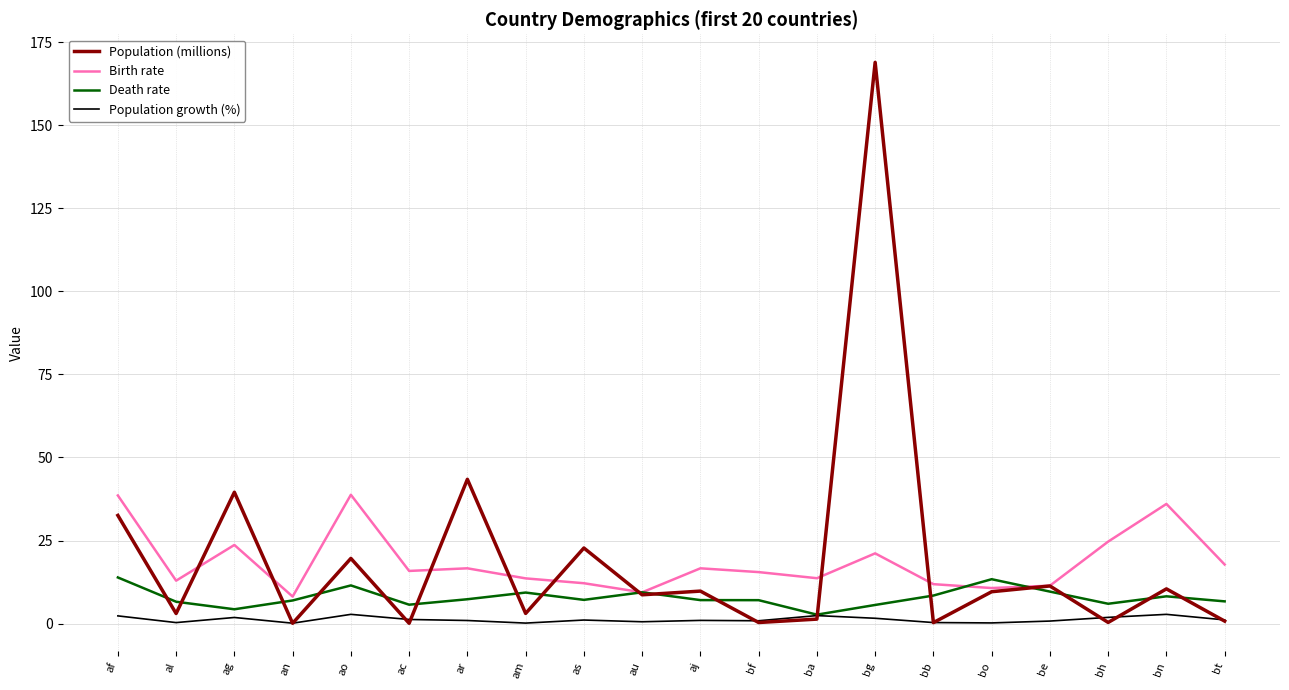

At which category is the sum across all series the highest?

bg